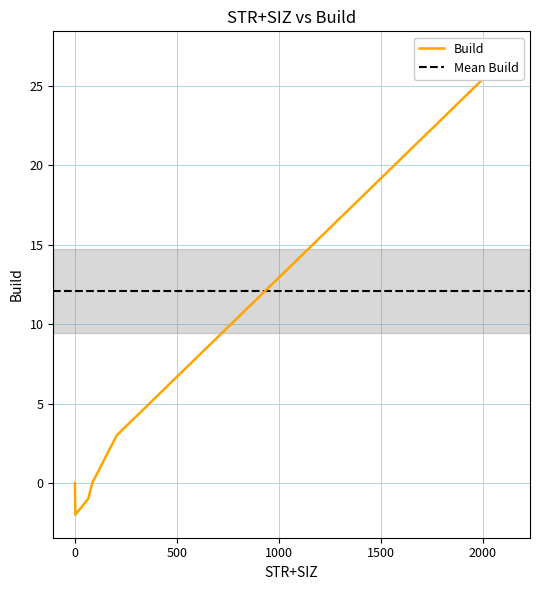

Which has a higher value, 1485 or 2?

1485